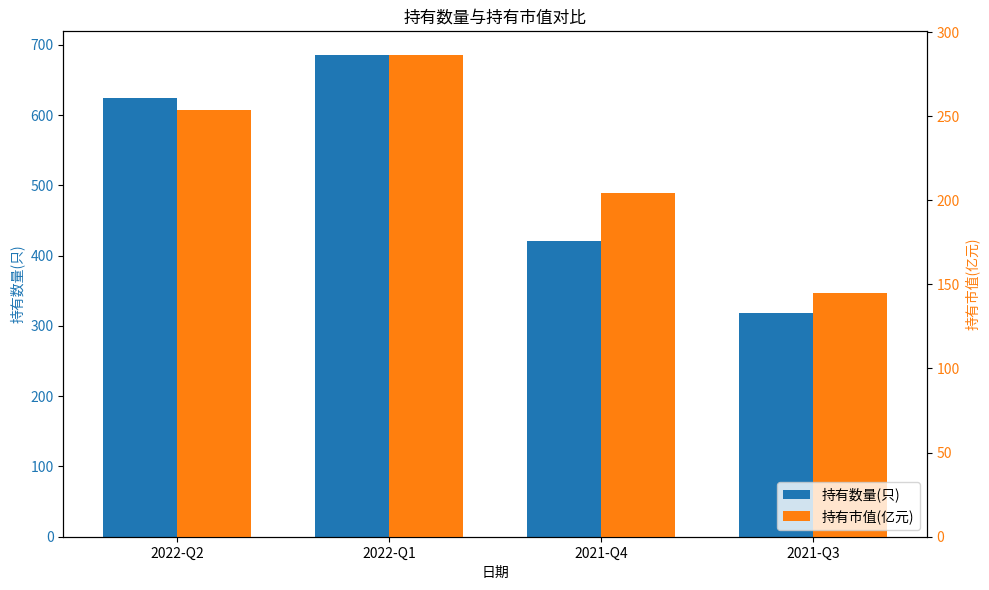

Which series changed the most between 2021-Q4 and 2021-Q3?

持有数量(只)